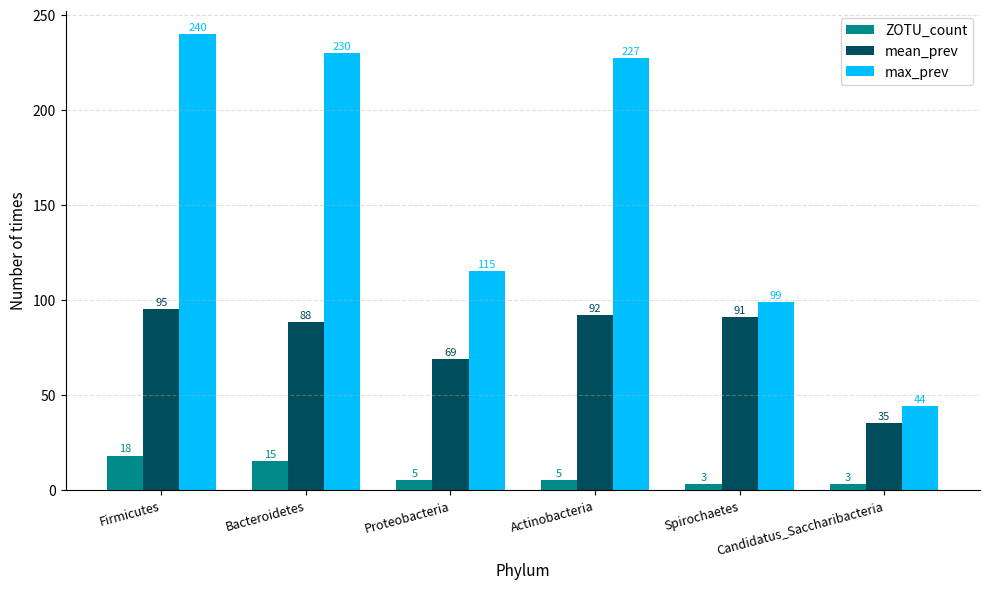

What is the greatest value displayed?

240